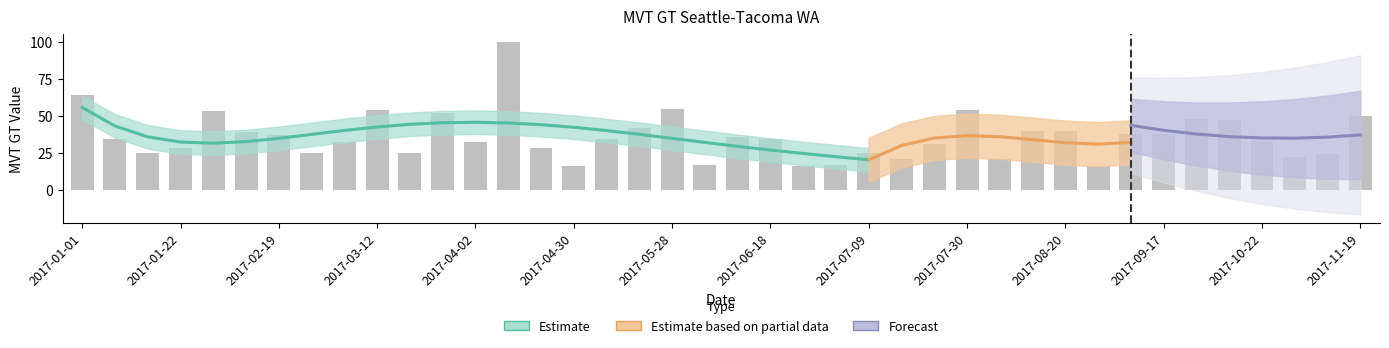

What is the difference between the maximum and minimum values?

84